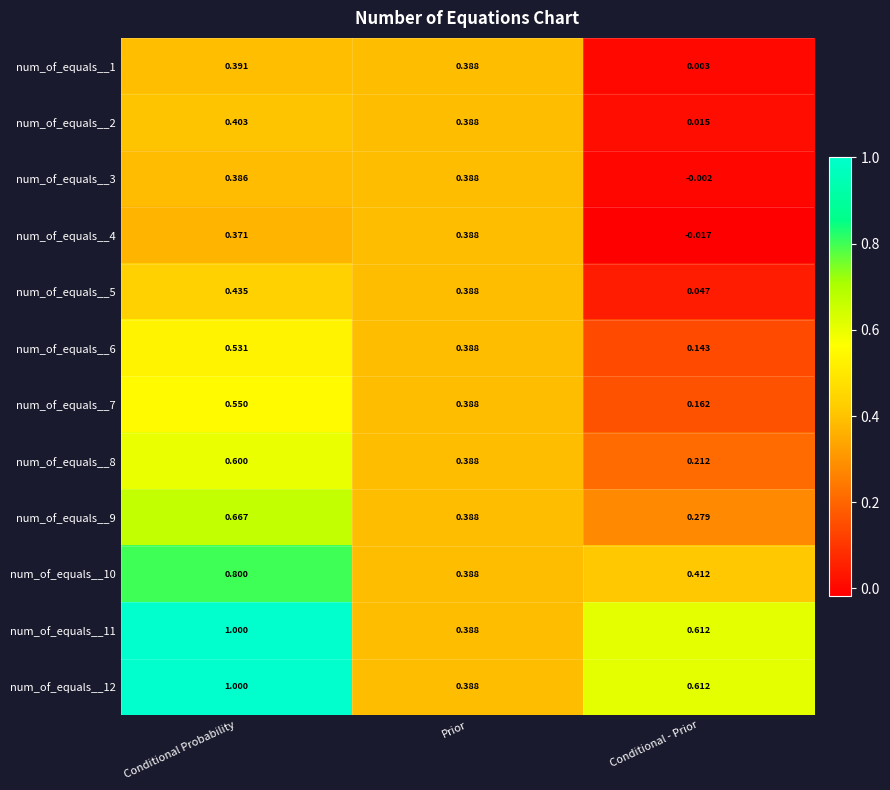

Where is num_of_equals__5 nearest to the value 0?

Conditional - Prior